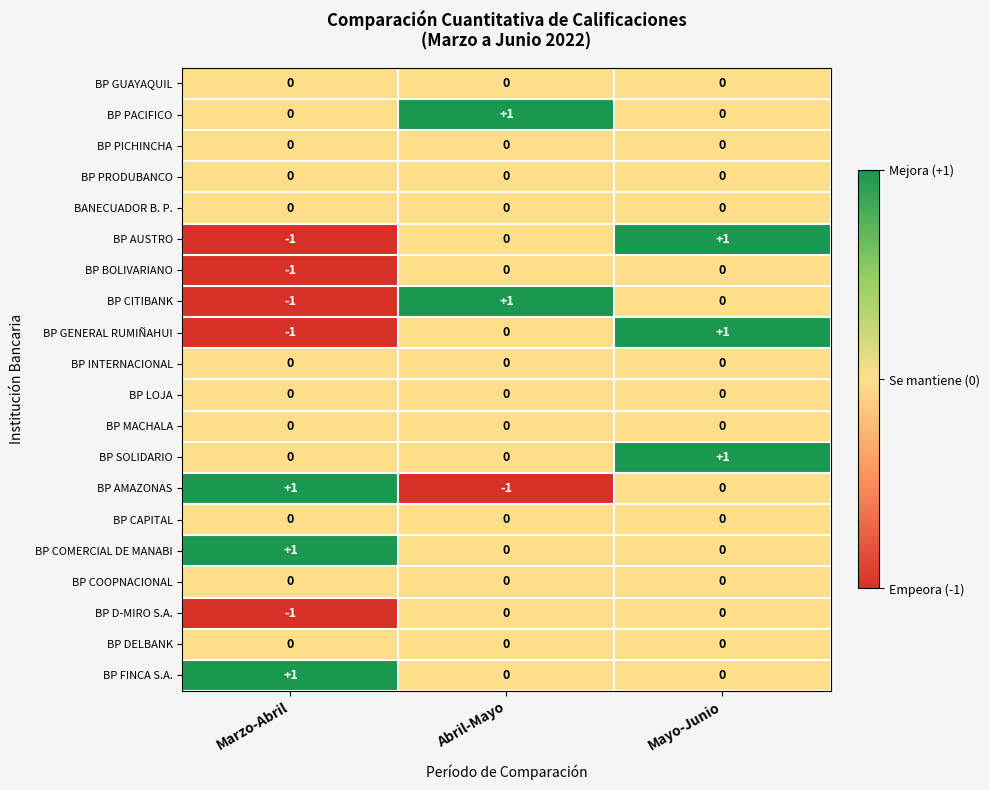

What is the spread (max minus min) of values at Mayo-Junio?

1